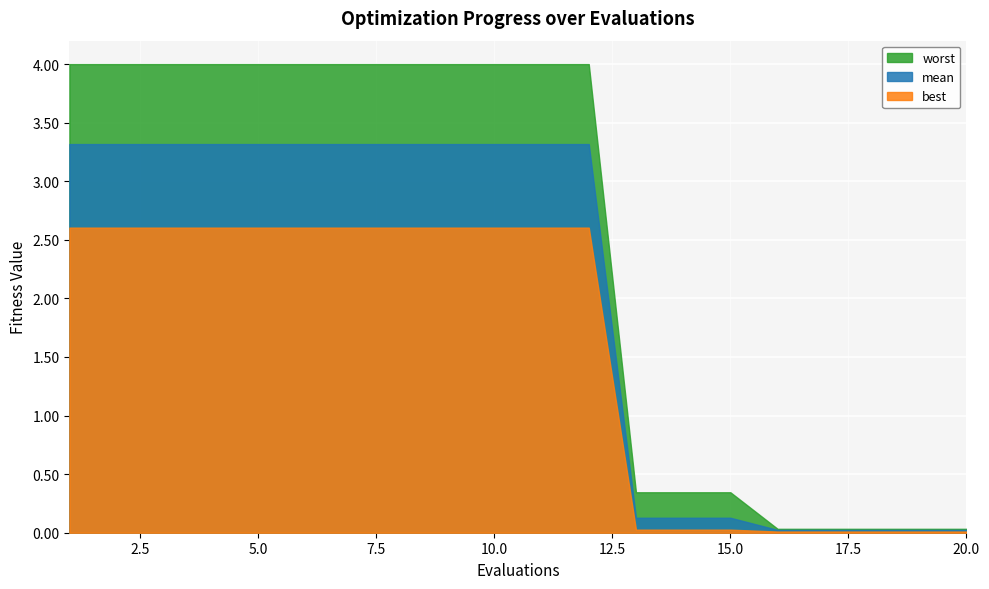

Reading left to right, list all the values displayed in this chart.

mean: 1=3.3	2=3.3	3=3.3	4=3.3	5=3.3	6=3.3	7=3.3	8=3.3	9=3.3	10=3.3	11=3.3	12=3.3	13=0.1	14=0.1	15=0.1	16=0.0	17=0.0	18=0.0	19=0.0	20=0.0
best: 1=2.6	2=2.6	3=2.6	4=2.6	5=2.6	6=2.6	7=2.6	8=2.6	9=2.6	10=2.6	11=2.6	12=2.6	13=0.0	14=0.0	15=0.0	16=0.0	17=0.0	18=0.0	19=0.0	20=0.0
worst: 1=4.0	2=4.0	3=4.0	4=4.0	5=4.0	6=4.0	7=4.0	8=4.0	9=4.0	10=4.0	11=4.0	12=4.0	13=0.3	14=0.3	15=0.3	16=0.0	17=0.0	18=0.0	19=0.0	20=0.0